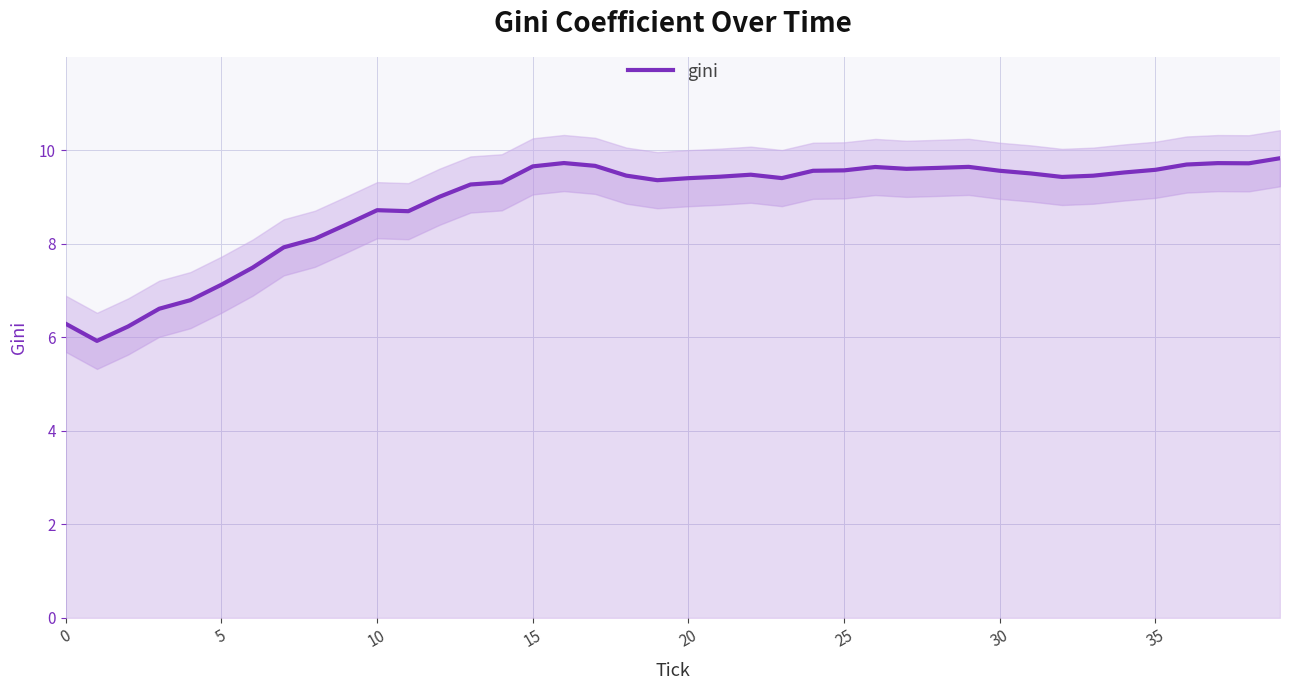

True or false: gini has a value of 10.1 at 0.

False